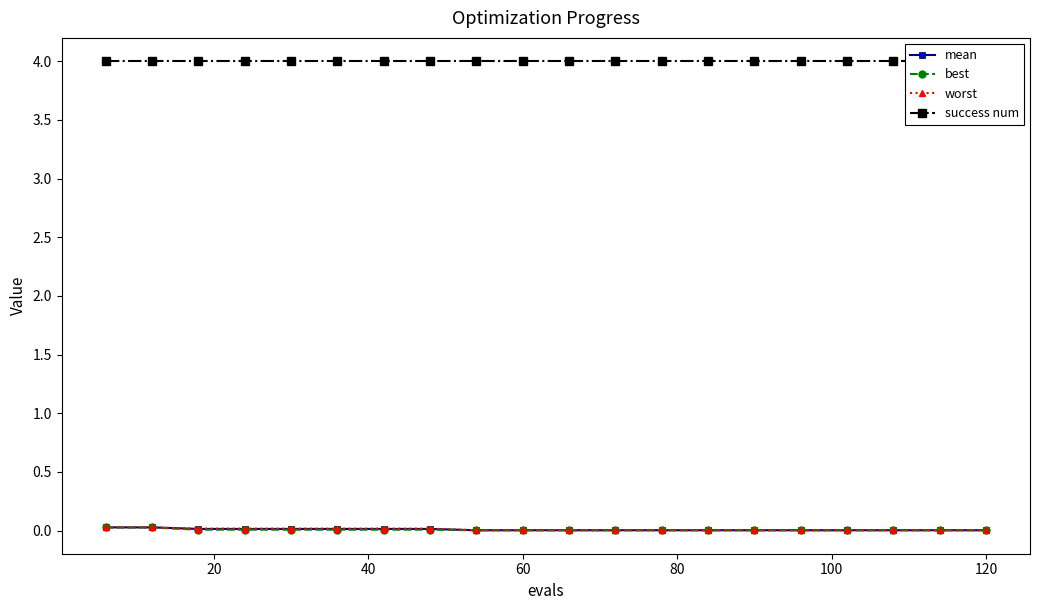

Reading left to right, list all the values displayed in this chart.

mean: 0.0	0.0	0.0	0.0	0.0	0.0	0.0	0.0	0.0	0.0	0.0	0.0	0.0	0.0	0.0	0.0	0.0	0.0	0.0	0.0
best: 0.0	0.0	0.0	0.0	0.0	0.0	0.0	0.0	0.0	0.0	0.0	0.0	0.0	0.0	0.0	0.0	0.0	0.0	0.0	0.0
worst: 0.0	0.0	0.0	0.0	0.0	0.0	0.0	0.0	0.0	0.0	0.0	0.0	0.0	0.0	0.0	0.0	0.0	0.0	0.0	0.0
success num: 4.0	4.0	4.0	4.0	4.0	4.0	4.0	4.0	4.0	4.0	4.0	4.0	4.0	4.0	4.0	4.0	4.0	4.0	4.0	4.0